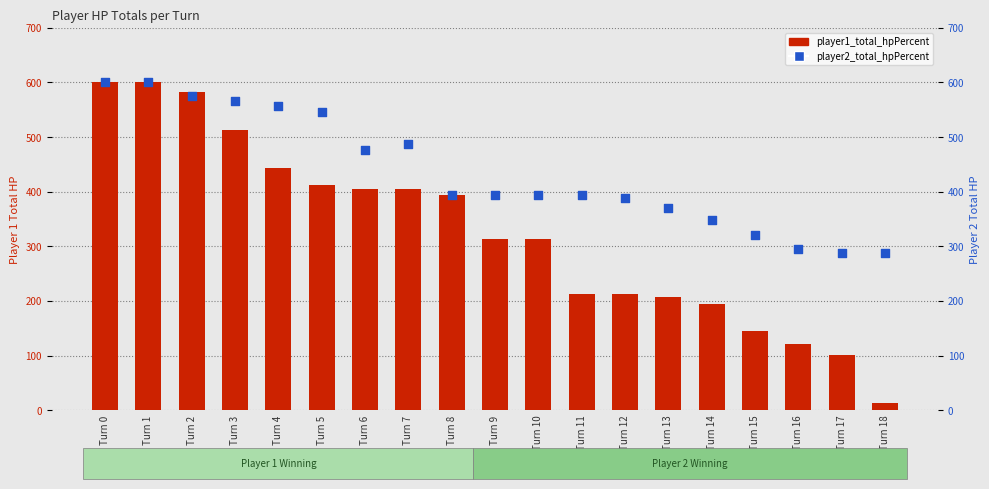

At how many categories does at least one series exceed 125?

19